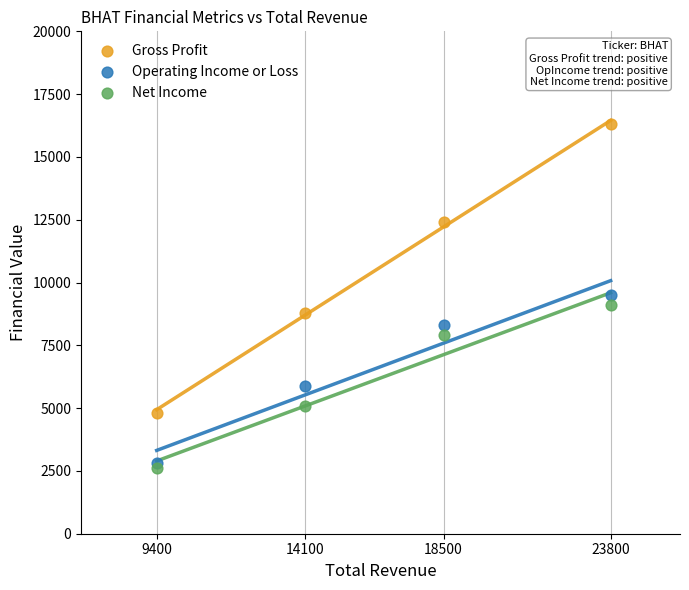

Across all data points, what is the average X value?

16450